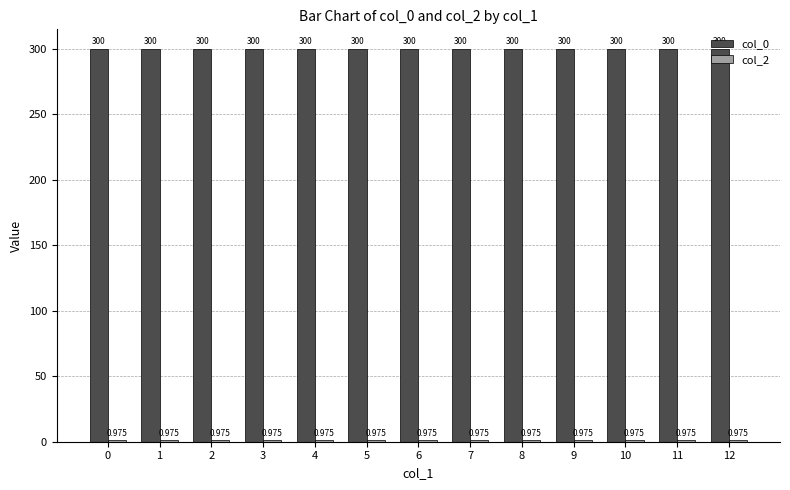

The value of col_0 at 7 is 300.0. True or false?

True